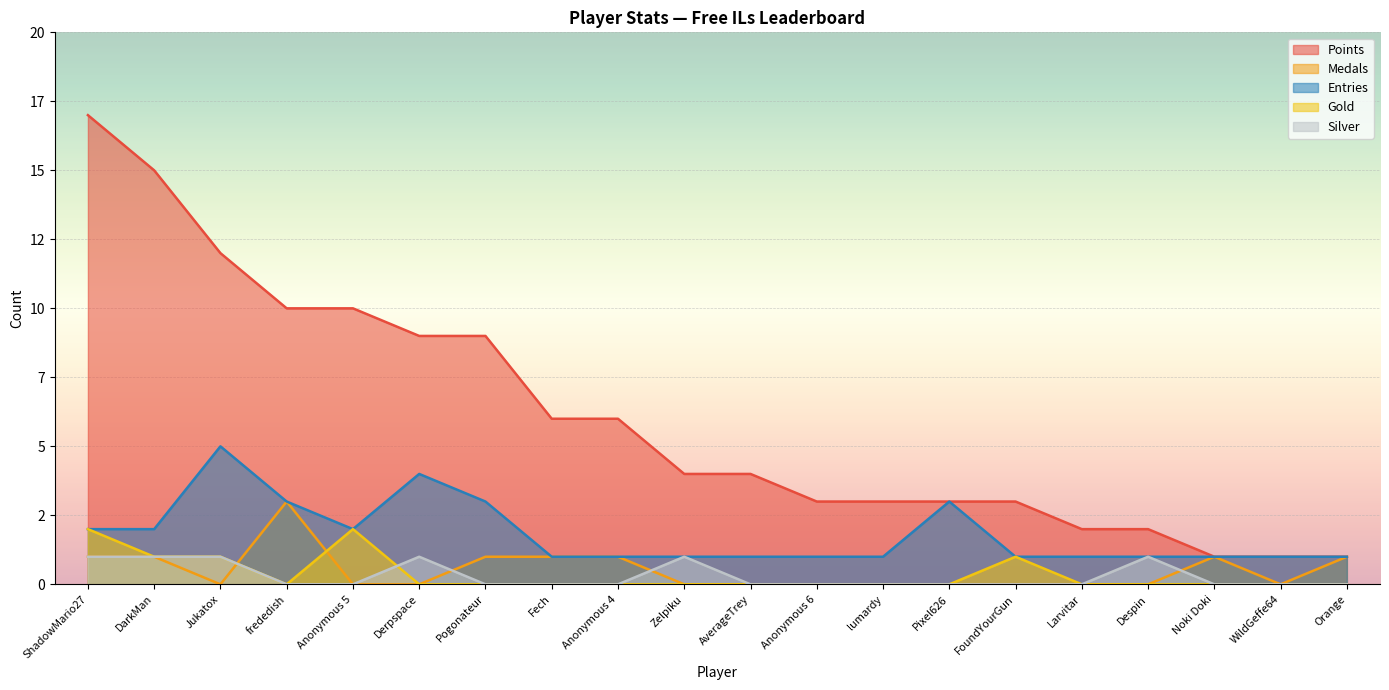

Read the Points value at Pixel626.

3